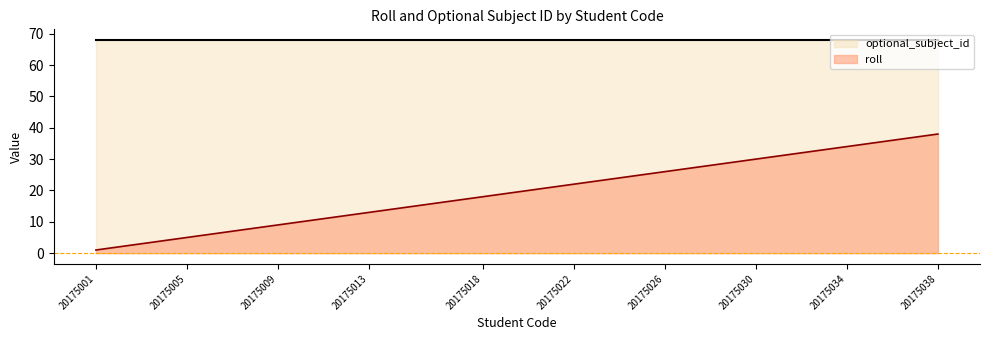

List the labels in order of value, largest first.

20175038, 20175037, 20175036, 20175035, 20175034, 20175033, 20175032, 20175031, 20175030, 20175029, 20175028, 20175027, 20175026, 20175025, 20175024, 20175023, 20175022, 20175021, 20175020, 20175019, 20175018, 20175016, 20175015, 20175014, 20175013, 20175012, 20175011, 20175010, 20175009, 20175008, 20175007, 20175006, 20175005, 20175004, 20175003, 20175002, 20175001